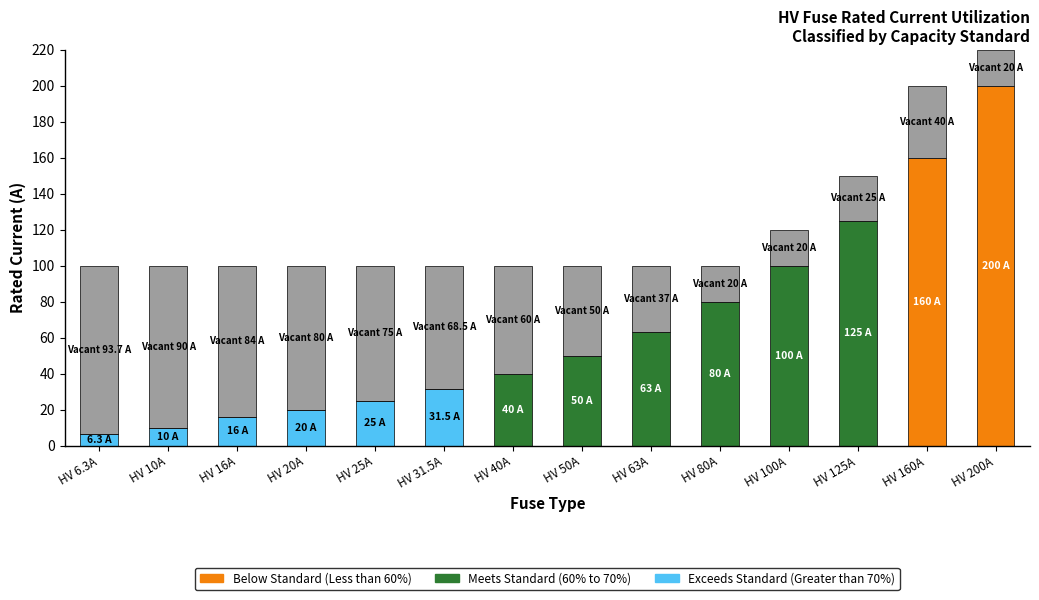

Are the bars grouped side by side (vs. stacked)?

No